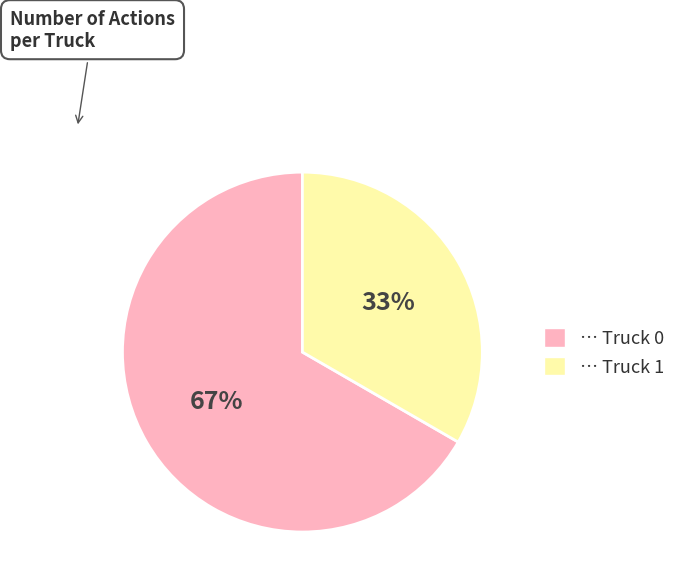

To the nearest percent, what is the average slice percentage?

50%